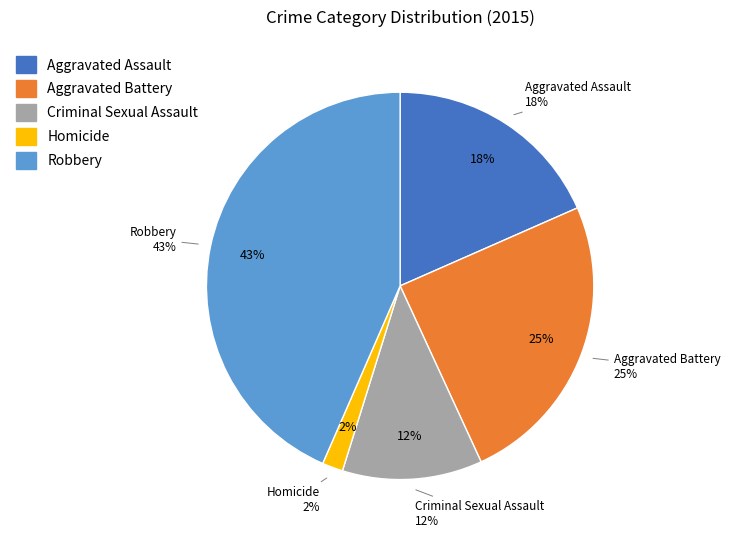

Is it true that Robbery is 58% of the pie?

False